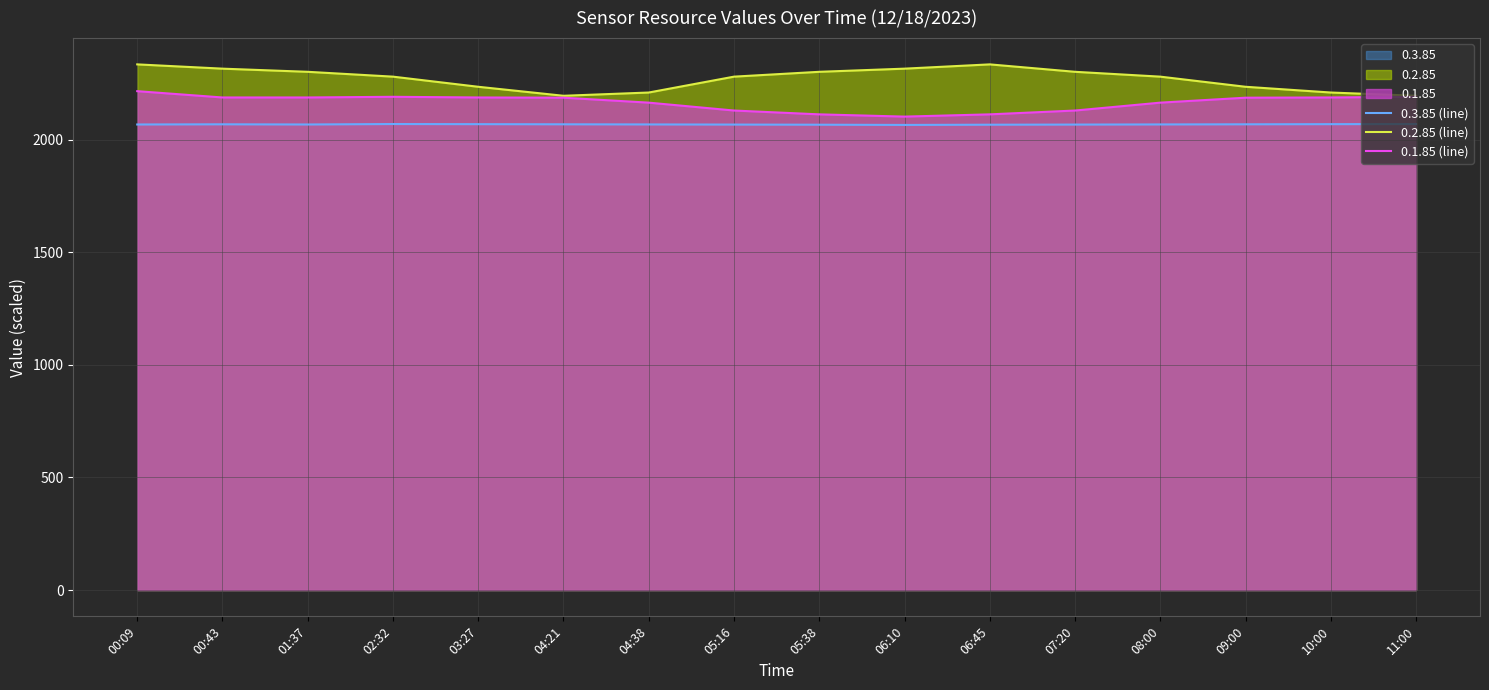

Reading right to left, extract all data points from this chart.

0.3.85 (line): 11:00=2070.0	10:00=2069.4	09:00=2068.8	08:00=2068.2	07:20=2067.6	06:45=2067.0	06:10=2066.0	05:38=2067.0	05:16=2067.6	04:38=2068.2	04:21=2068.8	03:27=2069.4	02:32=2070.0	01:37=2068.0	00:43=2068.8	00:09=2068.0
0.2.85 (line): 11:00=2195.5	10:00=2210.0	09:00=2235.5	08:00=2280.5	07:20=2302.0	06:45=2335.0	06:10=2316.0	05:38=2302.0	05:16=2280.5	04:38=2210.0	04:21=2195.5	03:27=2235.5	02:32=2280.5	01:37=2302.0	00:43=2316.0	00:09=2335.0
0.1.85 (line): 11:00=2191.0	10:00=2188.0	09:00=2187.0	08:00=2165.0	07:20=2130.0	06:45=2113.0	06:10=2103.0	05:38=2113.0	05:16=2130.0	04:38=2165.0	04:21=2187.0	03:27=2188.0	02:32=2191.0	01:37=2188.0	00:43=2188.0	00:09=2216.0